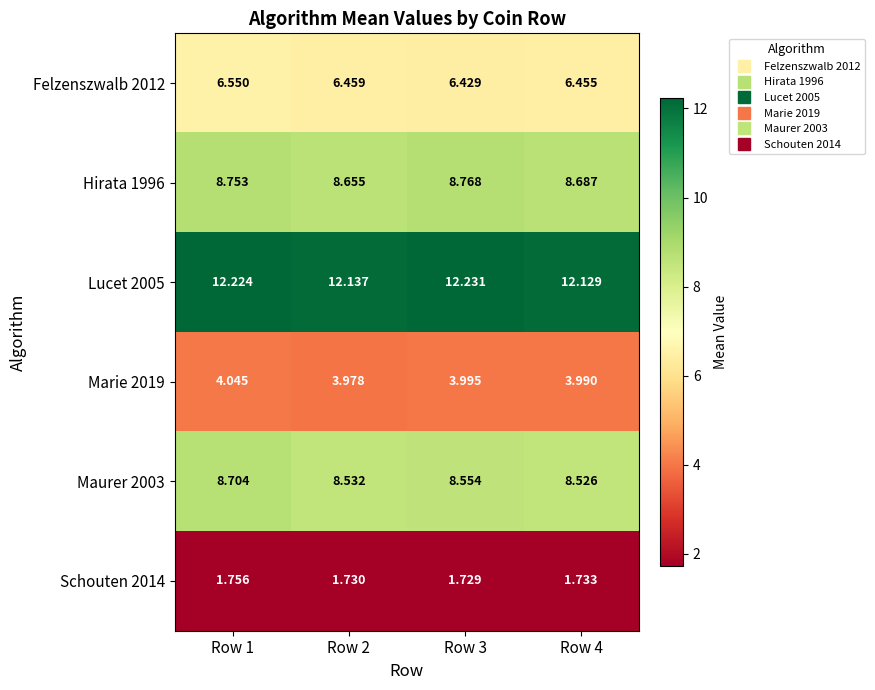

Which series has the largest range (max minus min)?

Maurer 2003